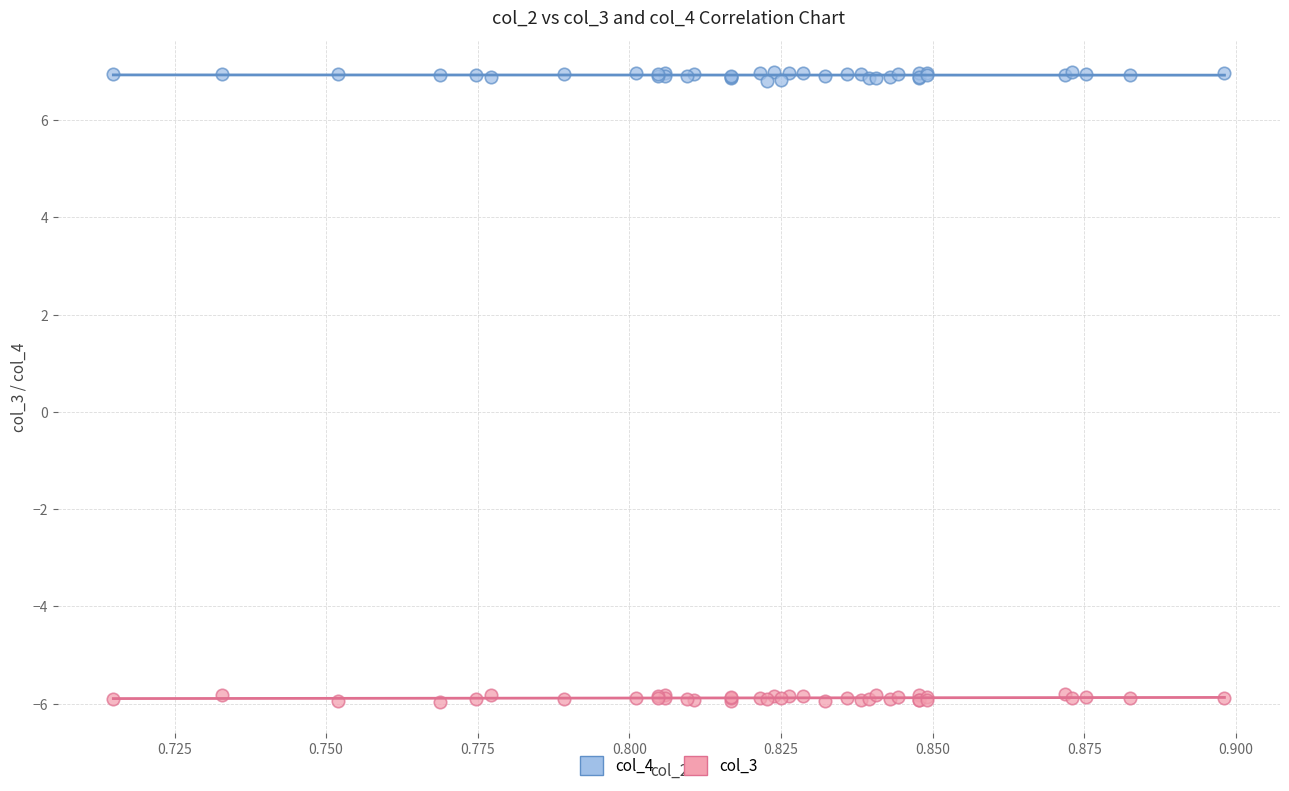

Which series contains the lowest Y value?

col_3